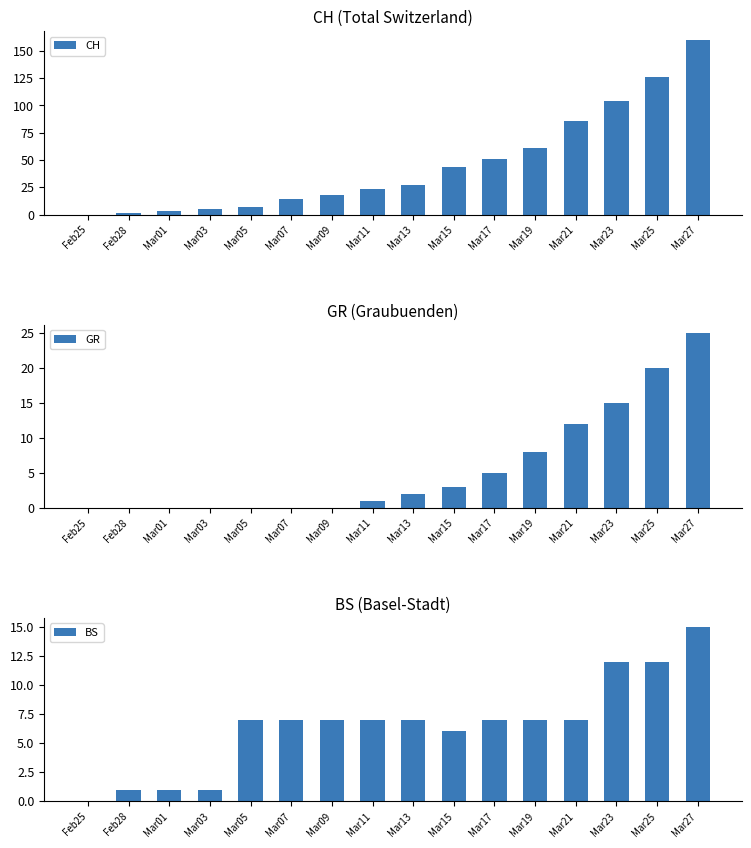

True or false: GR has a value of 0 at Mar07.

True